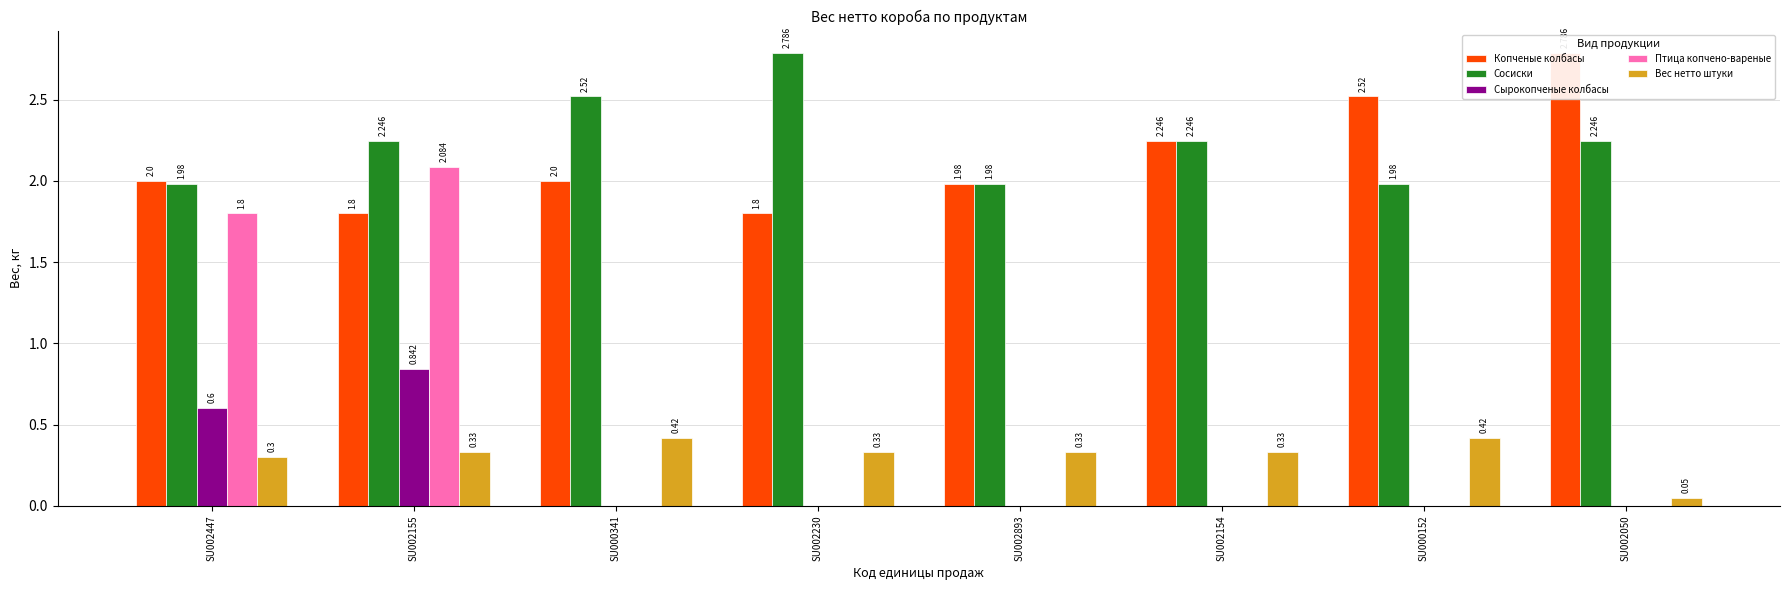

Between SU002447 and SU002050, which is larger?

SU002050